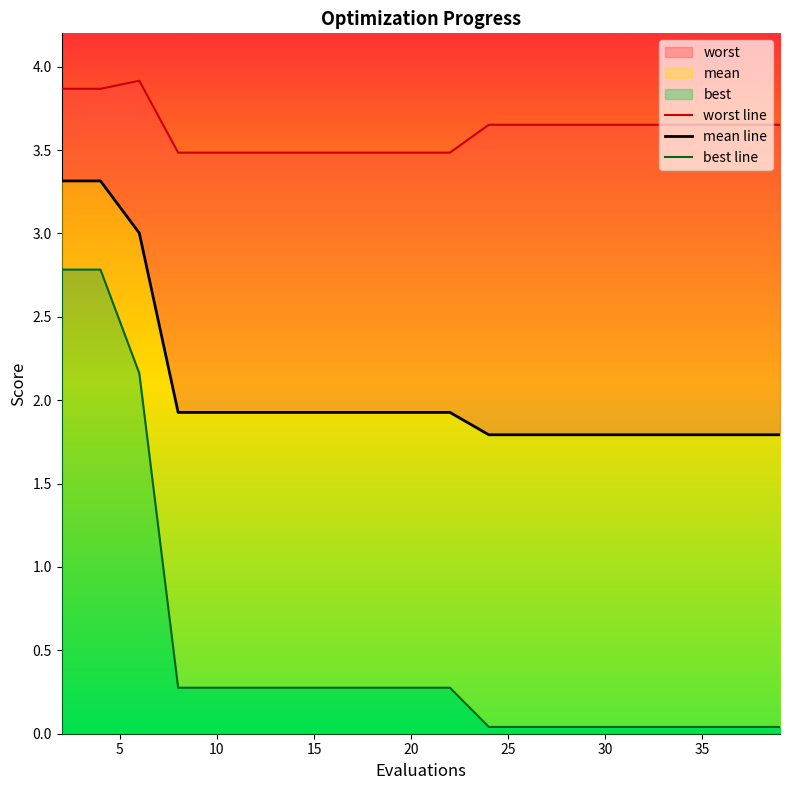

What is the average value of the mean line series?

2.1